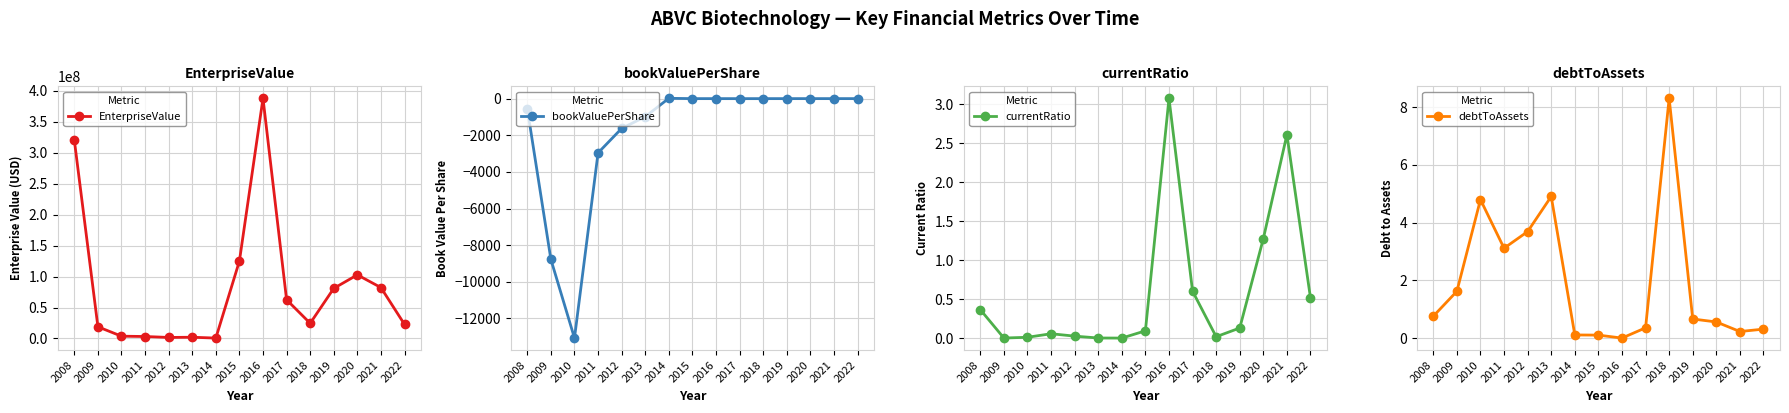

In bookValuePerShare, how many points are lower than both neighbors (excluding endpoints)?

2